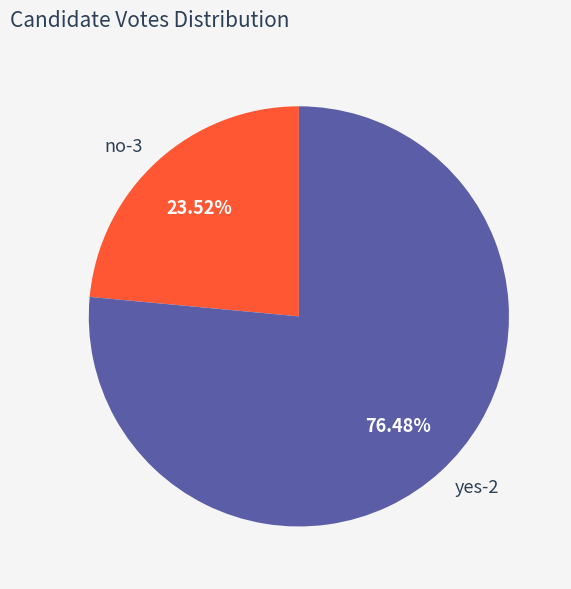

Approximately how many times larger is the value at no-3 compared to yes-2?

0.3